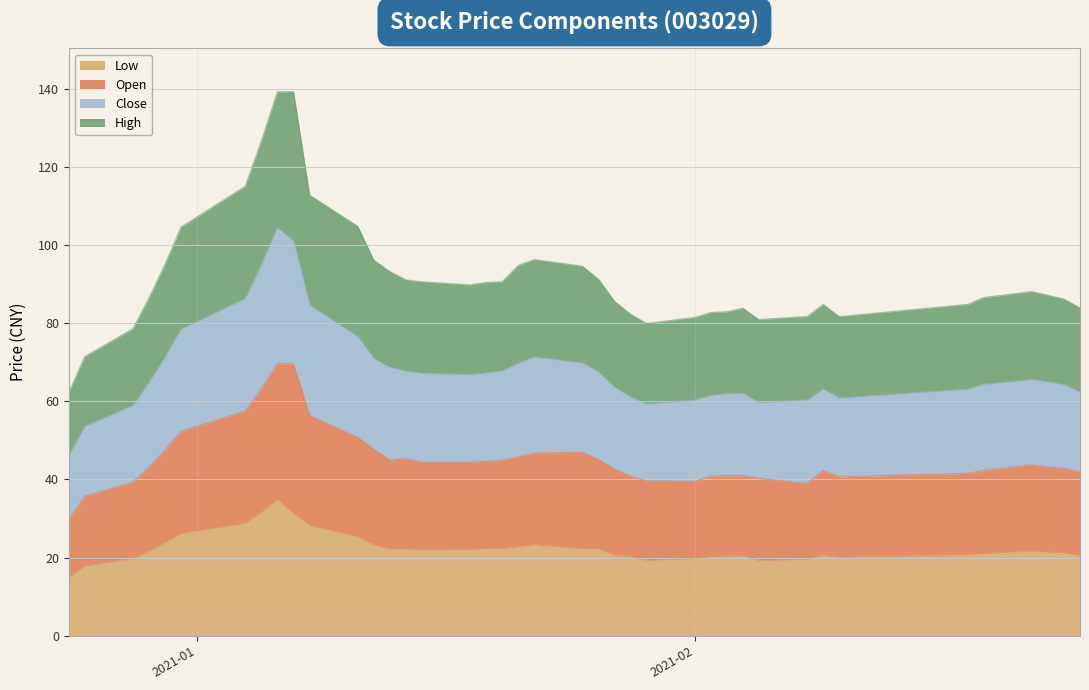

What is the lowest value of the Low series?

14.9